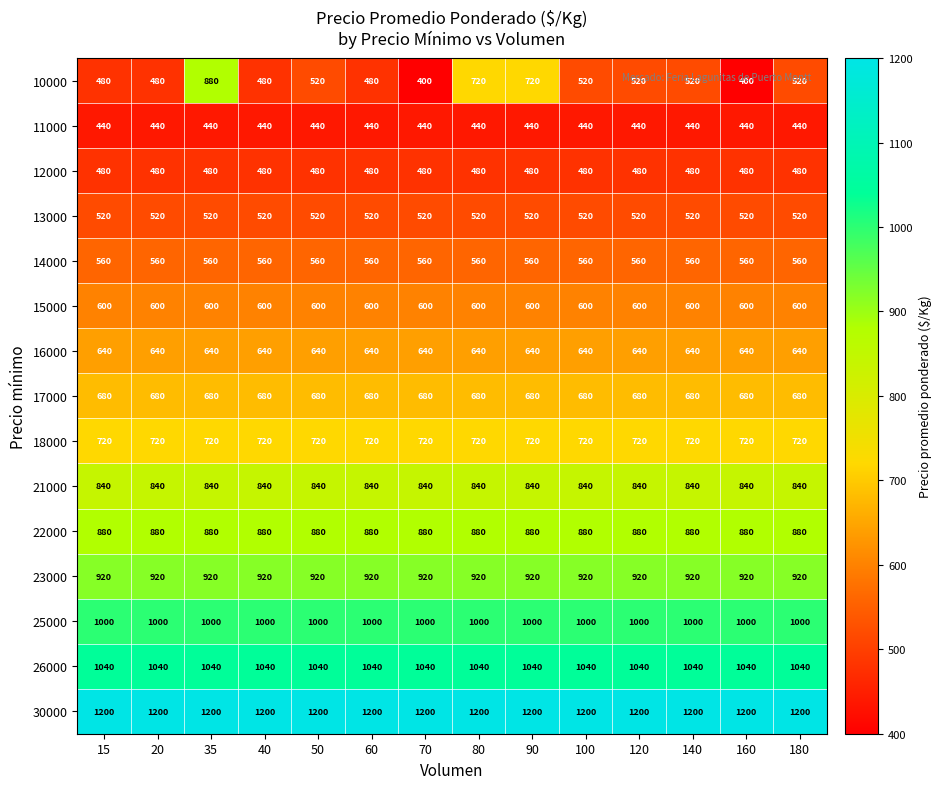

The value of 13000 at 160 is 739. True or false?

False